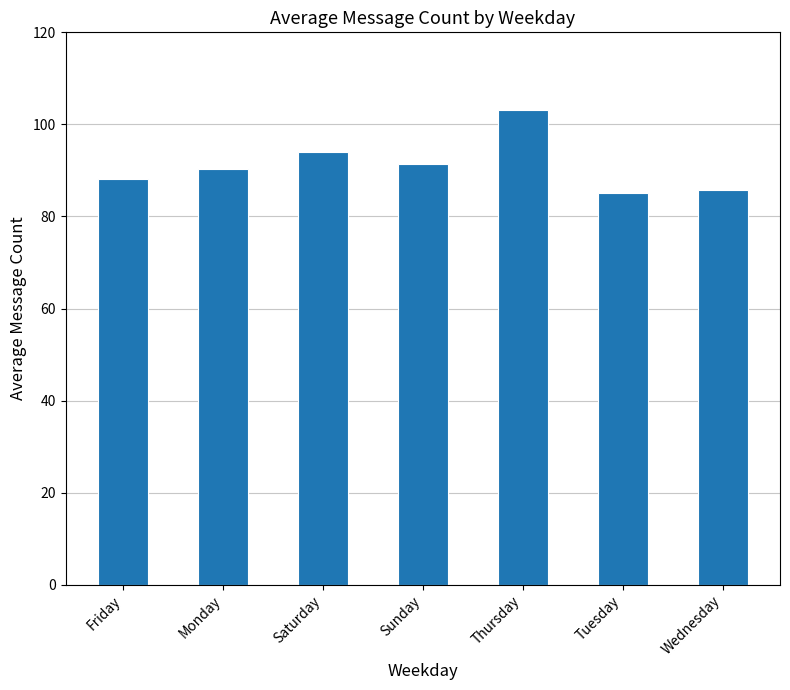

What is the value of the 6th bar from the left?

85.1